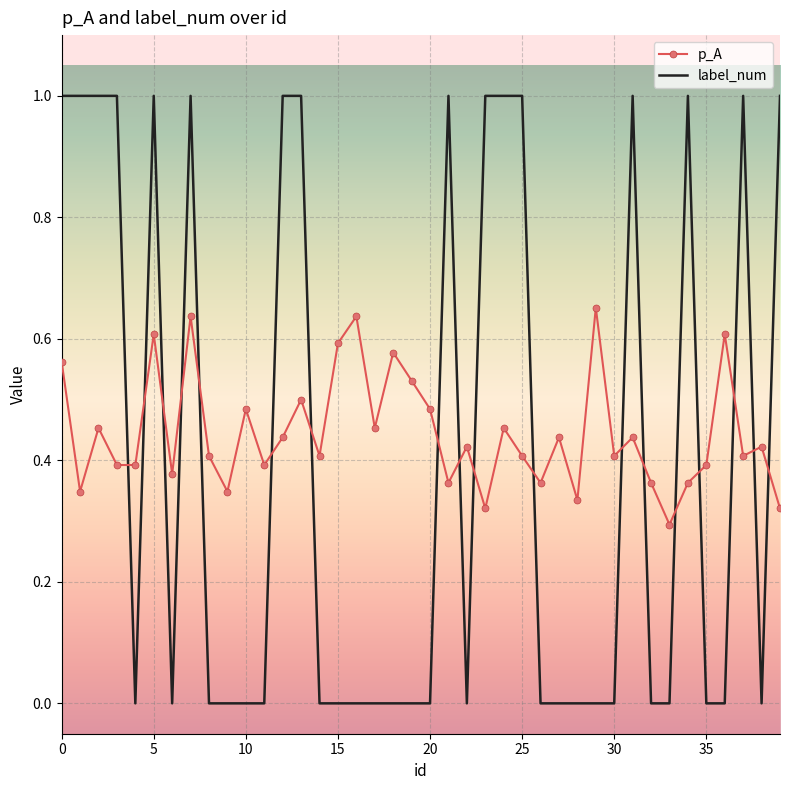

After their last crossing, which series has the higher values: p_A or label_num?

label_num